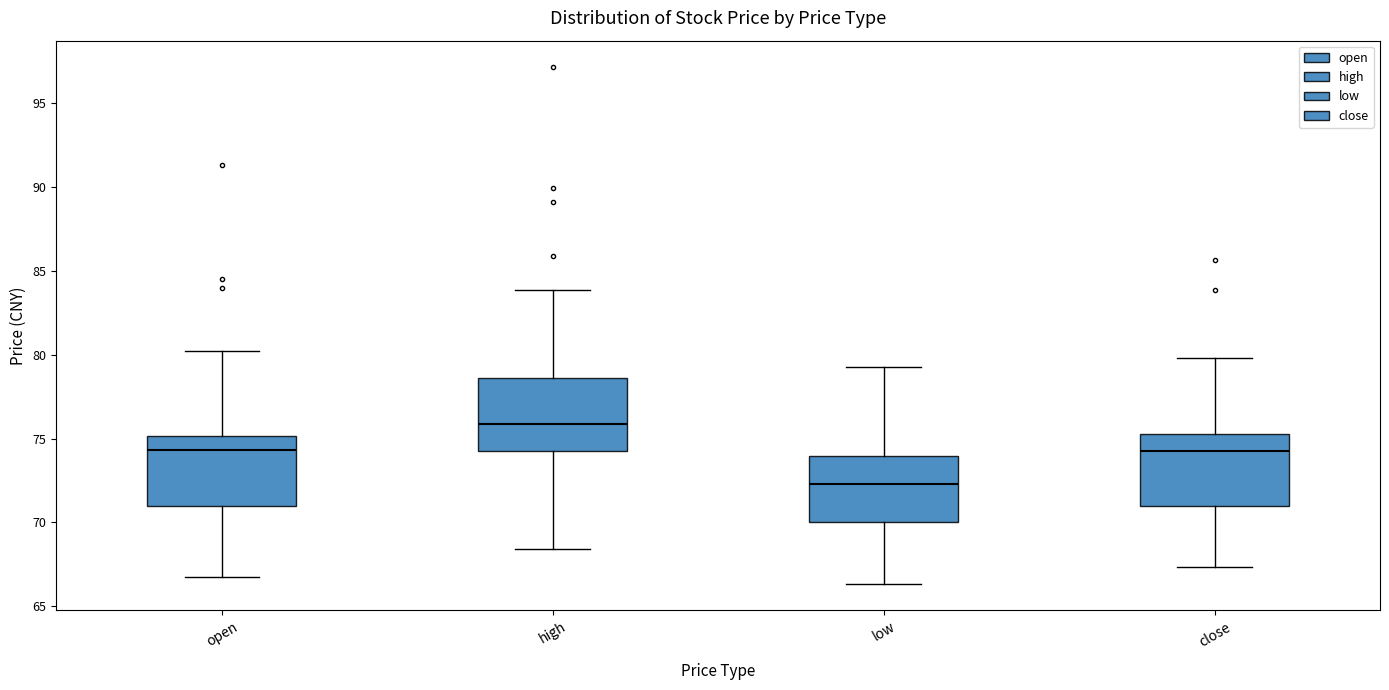

Reading left to right, read every box against the y-axis: the position of its median line, the range the box covers, and the ends of its whiskers. The values are not printed on the chart, so give them approximately, as read against the axis.

open: median 74.5, box 71.0 to 75.0, whiskers 67.0 to 80.5
high: median 76.0, box 74.5 to 78.5, whiskers 68.5 to 84.0
low: median 72.5, box 70.0 to 74.0, whiskers 66.5 to 79.5
close: median 74.5, box 71.0 to 75.5, whiskers 67.5 to 80.0